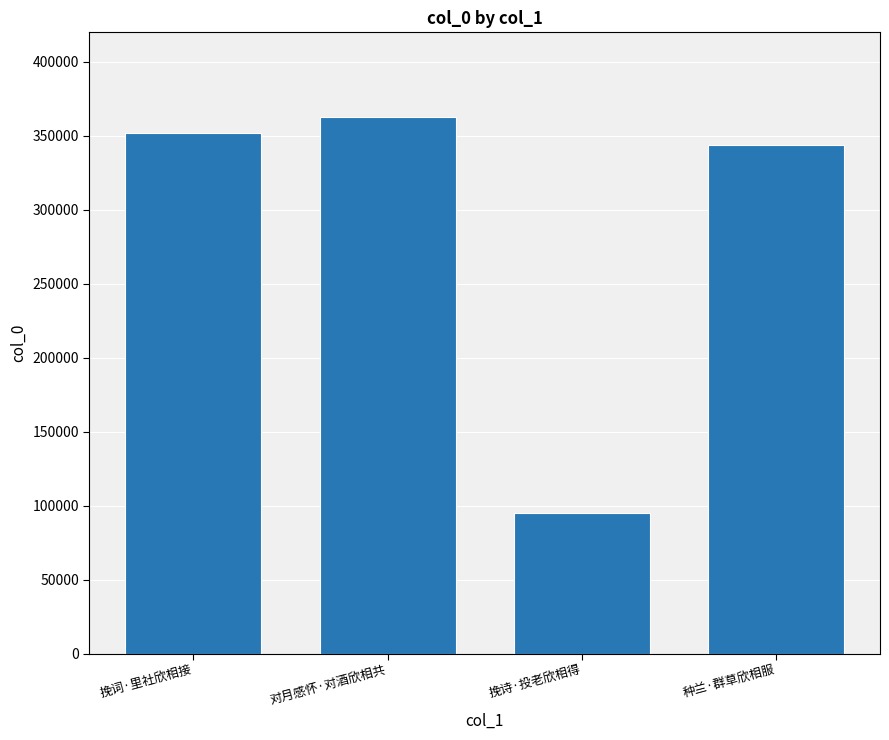

The value at 种兰·群草欣相服 is 343951. True or false?

True